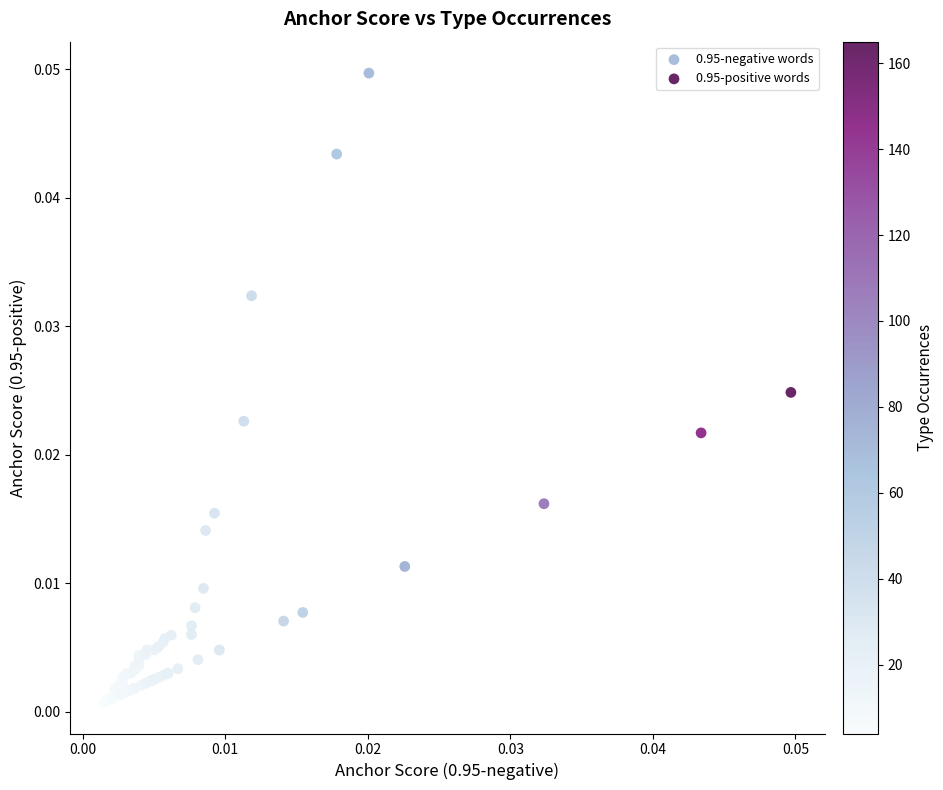

Which series reaches the maximum Y coordinate?

0.95-negative words